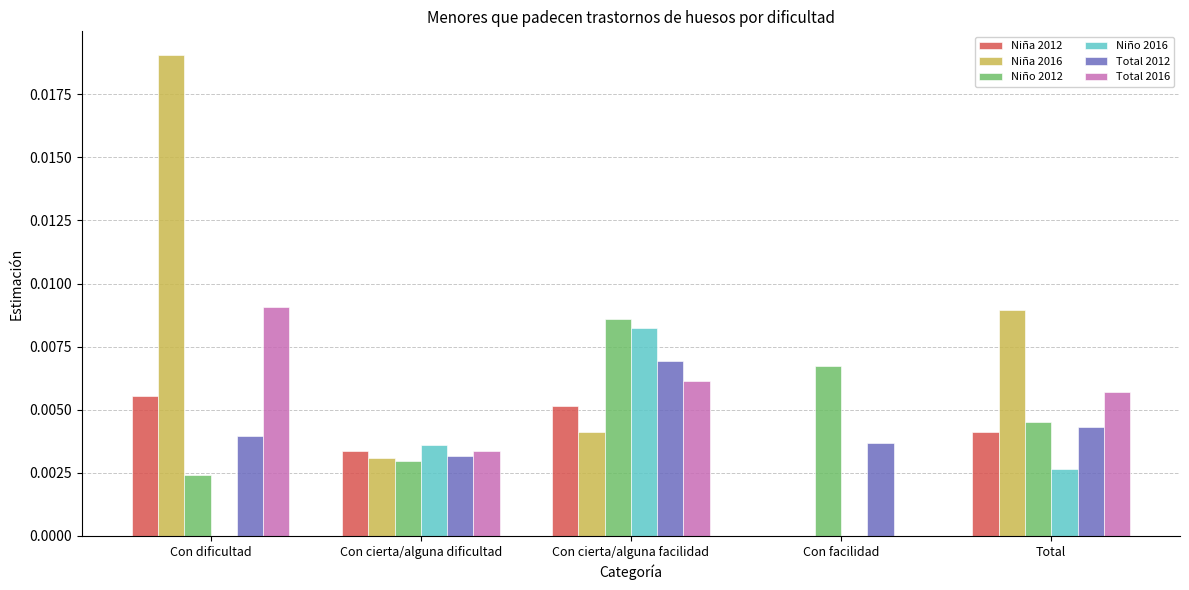

Is the value of Niña 2012 at Con cierta/alguna facilidad greater than the value of Total 2016 at Con facilidad?

Yes